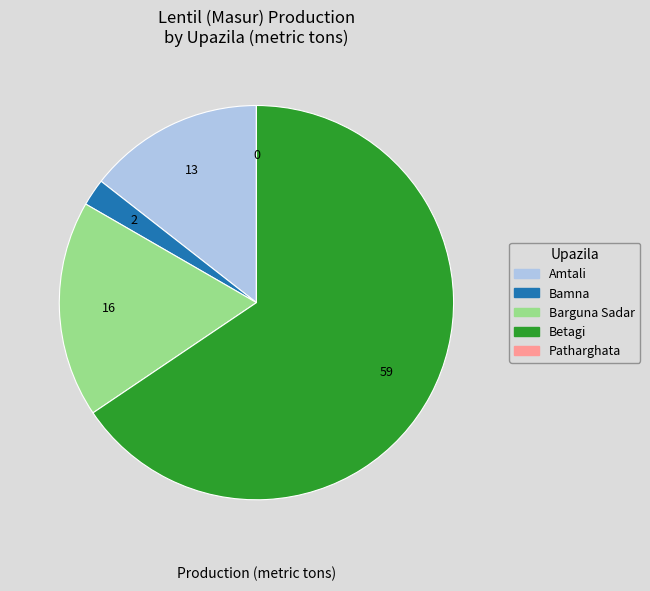

Is it true that Bamna is 16% of the pie?

False